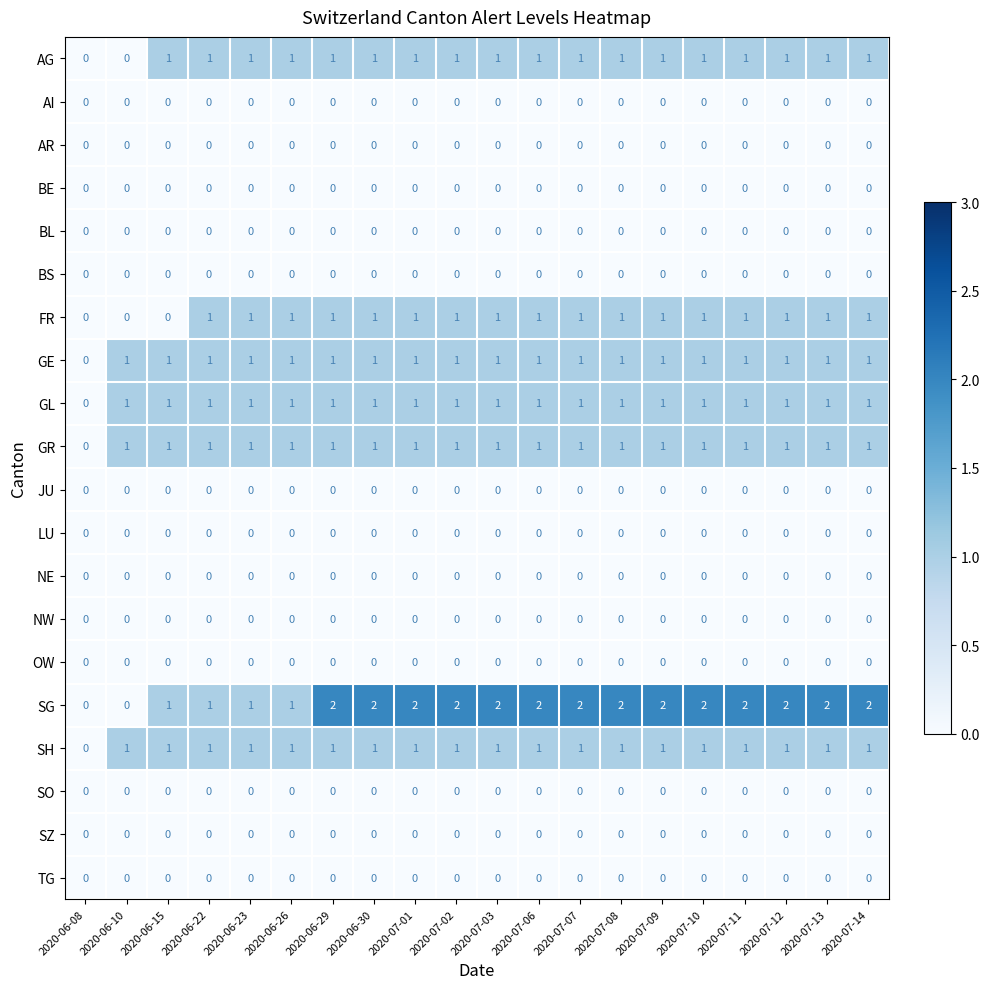

The SZ series shows 0 at 2020-07-10. True or false?

True